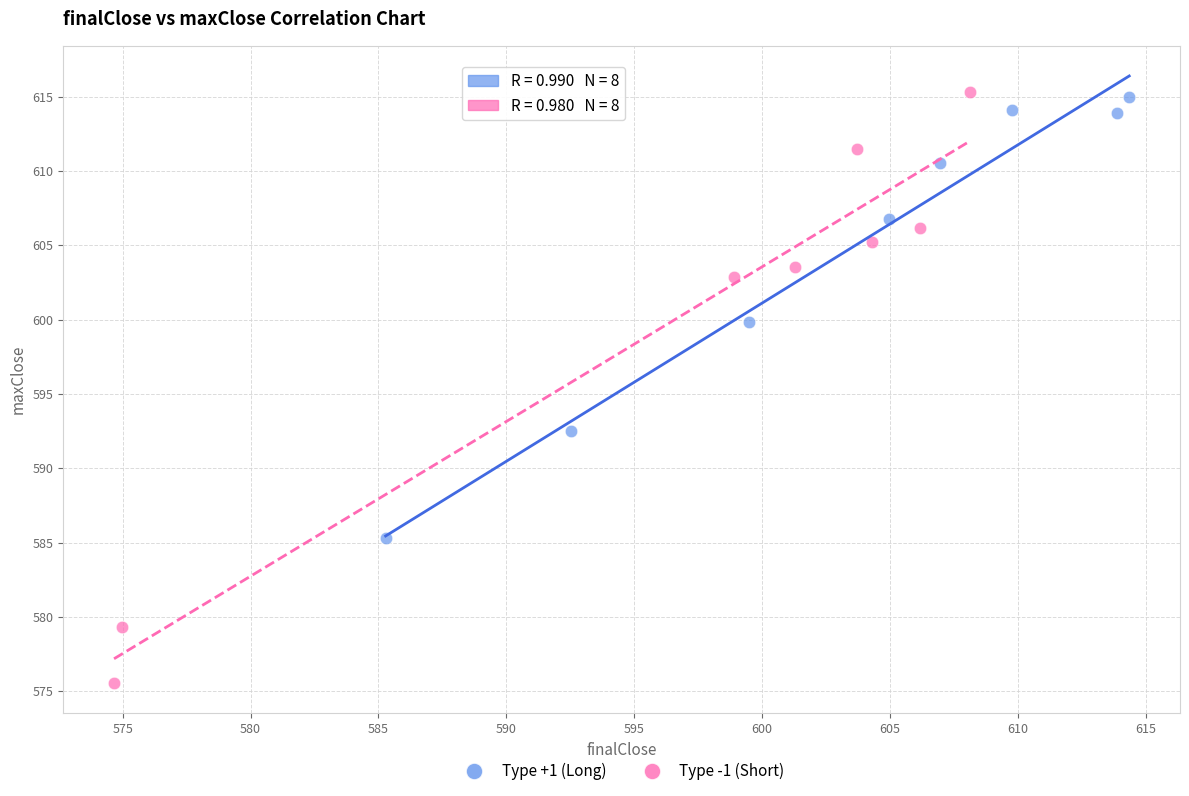

Which series contains the lowest Y value?

Type -1 (Short)